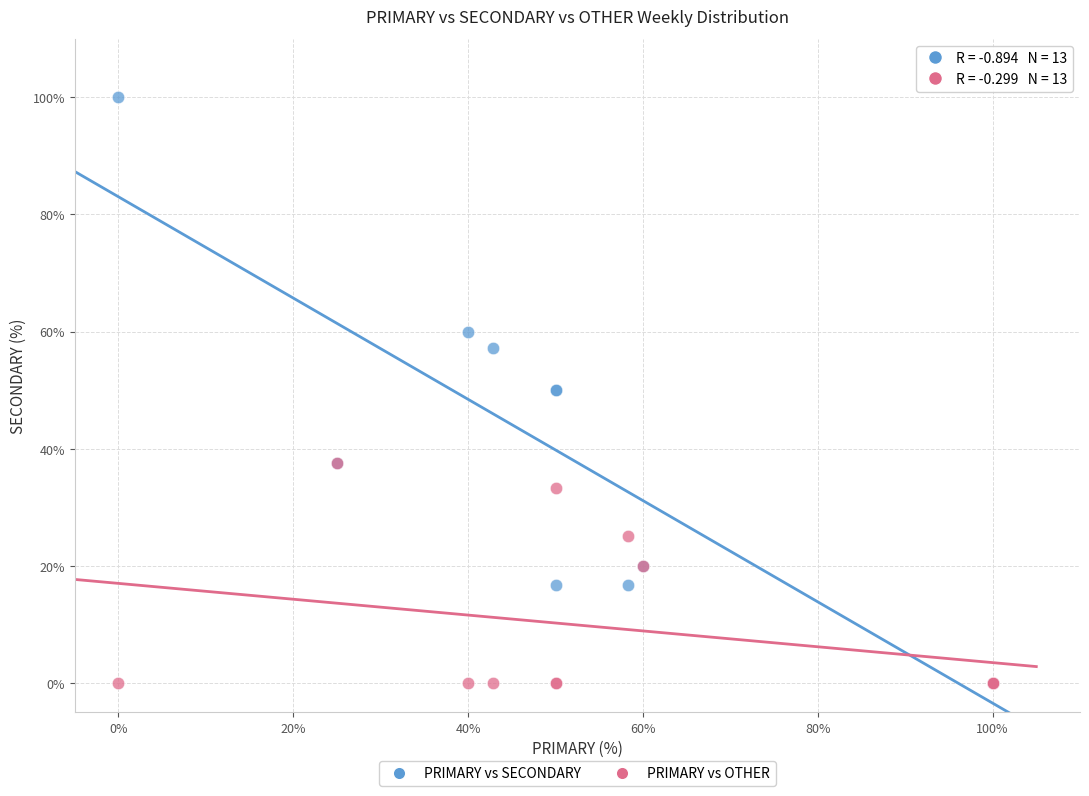

Which series has the largest Y range (max minus min)?

PRIMARY vs SECONDARY